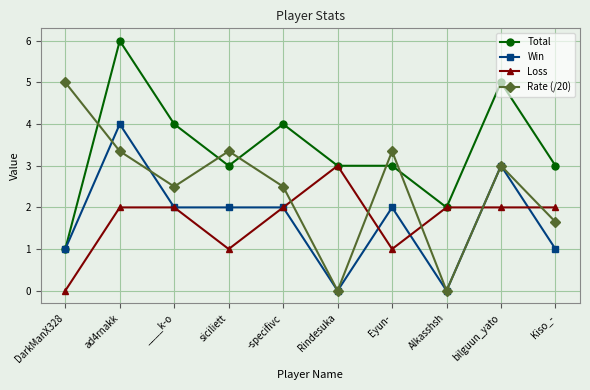

What is the difference between the highest and lowest values at bilguun_yato?

3.0